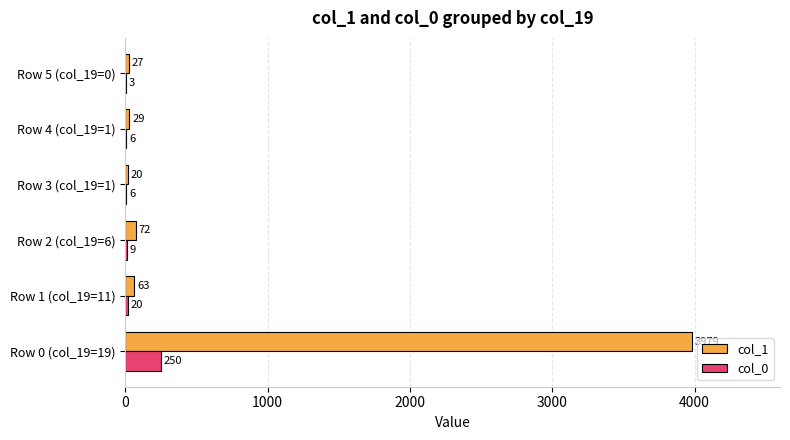

At which category is the sum across all series the highest?

Row 0 (col_19=19)